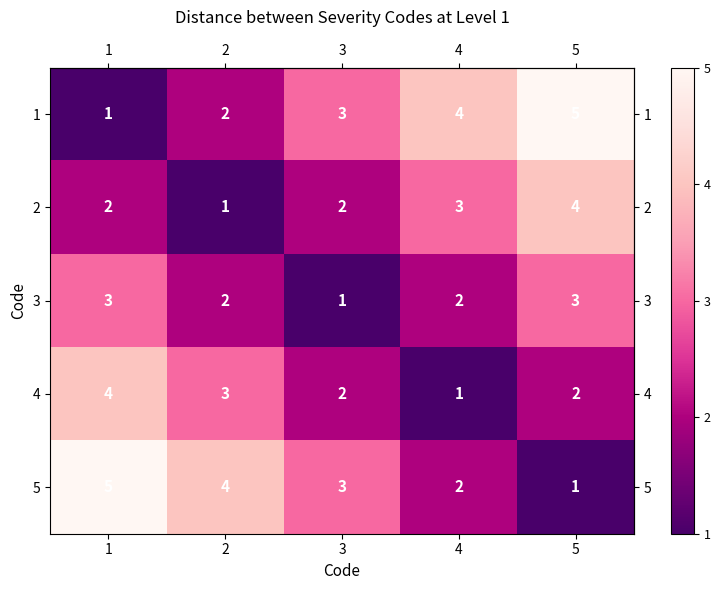

Reading left to right, what are all the values shown in this chart?

1: 1	2	3	4	5
2: 2	1	2	3	4
3: 3	2	1	2	3
4: 4	3	2	1	2
5: 5	4	3	2	1